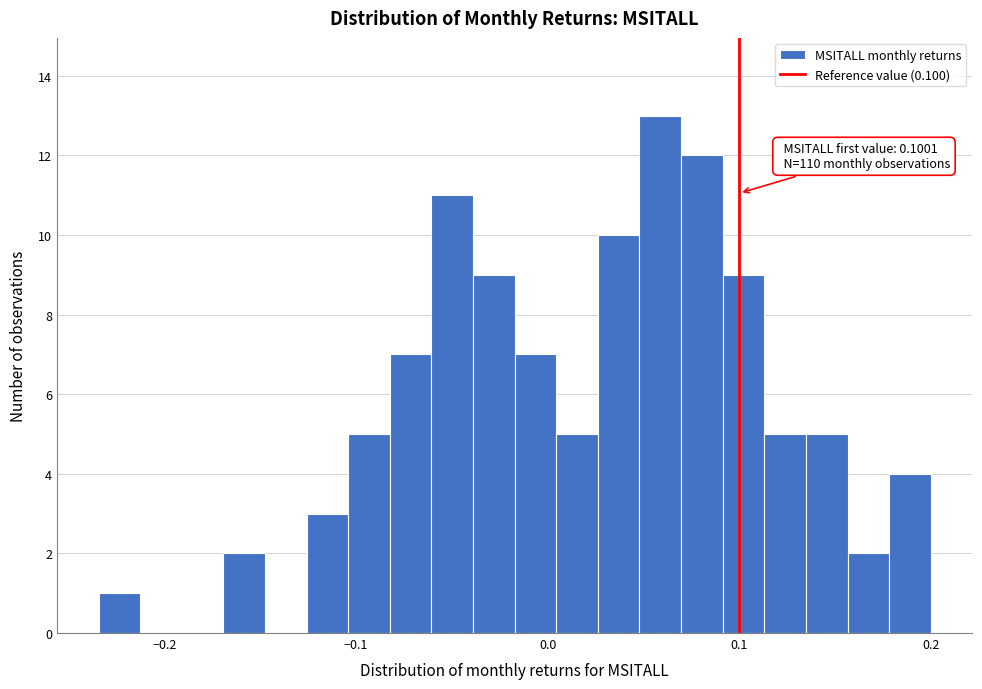

Around what value on the x-axis is the tallest bar? Give the approximate position of its centre, as read against the axis.

0.06